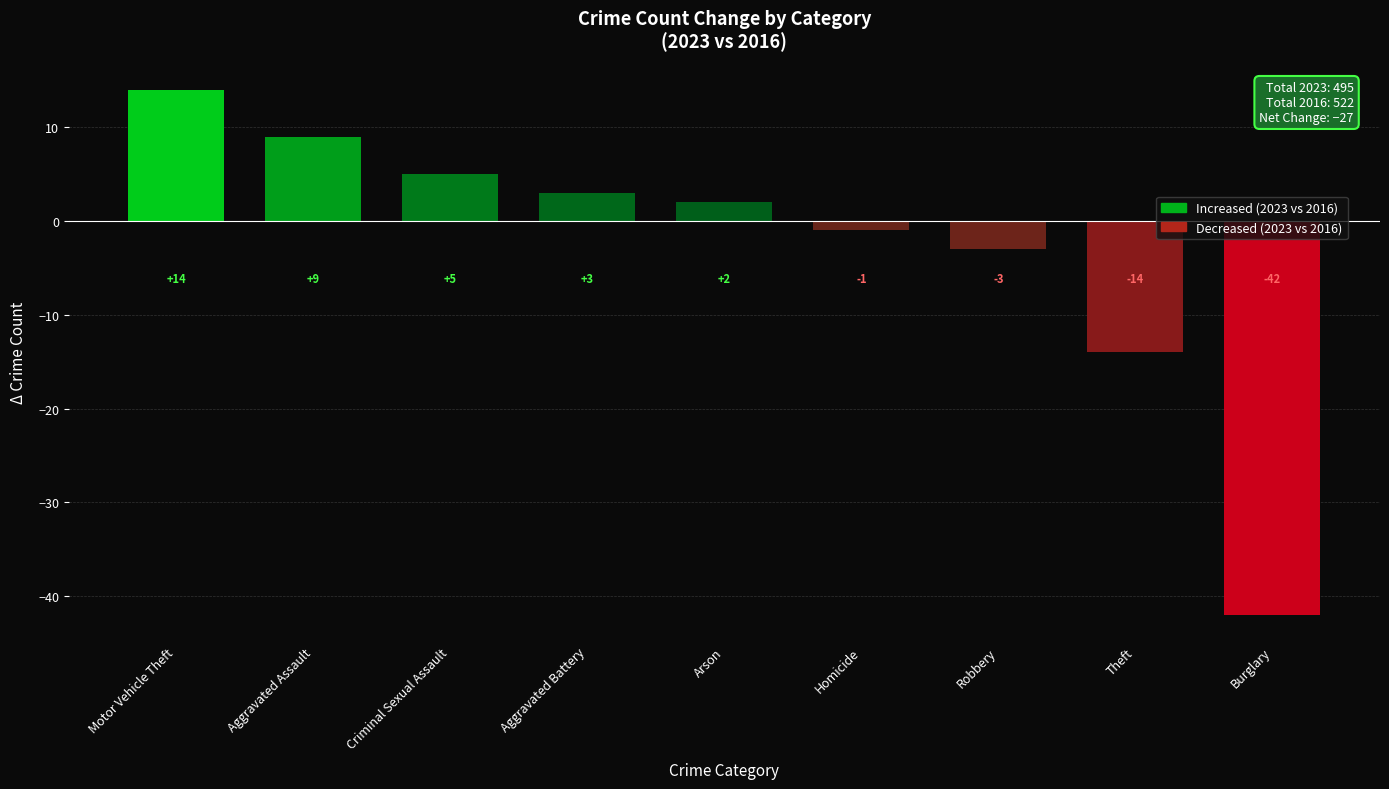

True or false: the data shows 14 at Motor Vehicle Theft.

True